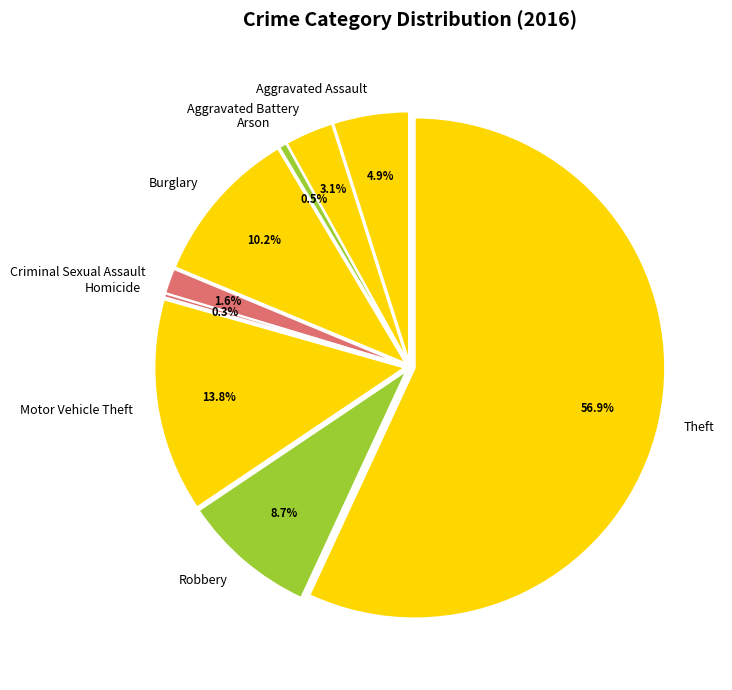

What is the change in value from Aggravated Battery to Robbery?

+44